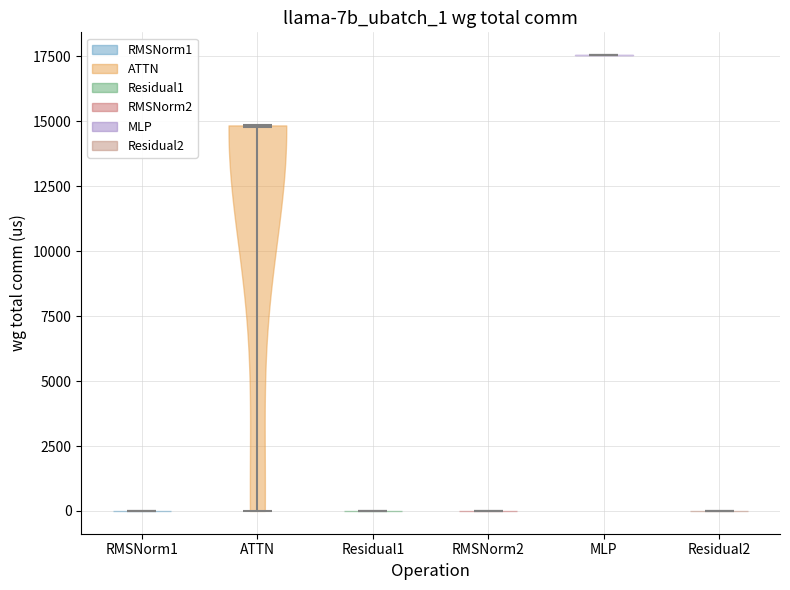

Reading left to right, read every violin against the y-axis: where its median line is, and the lowest and highest points it reaches. The values are not printed on the chart, so give them approximately, as read against the axis.

RMSNorm1: median line 0, lowest point 0, highest point 0
ATTN: median line 15000, lowest point 0, highest point 15000
Residual1: median line 0, lowest point 0, highest point 0
RMSNorm2: median line 0, lowest point 0, highest point 0
MLP: median line 17500, lowest point 17500, highest point 17500
Residual2: median line 0, lowest point 0, highest point 0